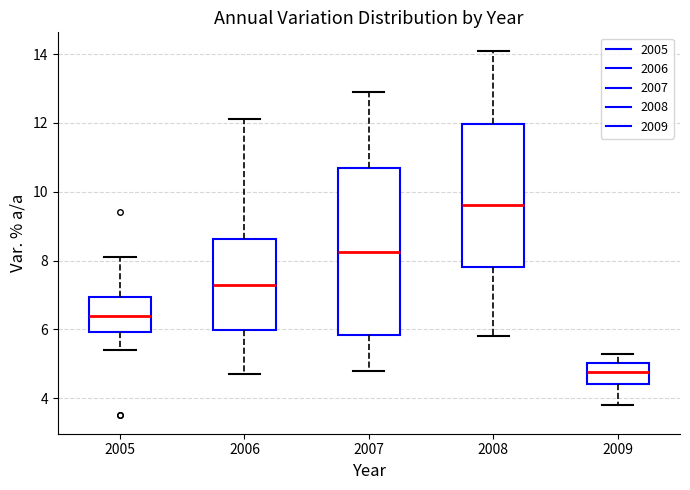

Reading left to right, transcribe this box plot: for each box, give where its median line is, the range the box spans, and where its two whiskers end, as read against the y-axis. The values are not printed on the chart, so give them approximately, as read against the axis.

2005: median 6.4, box 6.0 to 7.0, whiskers 5.4 to 8.2
2006: median 7.4, box 6.0 to 8.6, whiskers 4.8 to 12.2
2007: median 8.2, box 5.8 to 10.8, whiskers 4.8 to 13.0
2008: median 9.6, box 7.8 to 12.0, whiskers 5.8 to 14.2
2009: median 4.8, box 4.4 to 5.0, whiskers 3.8 to 5.4